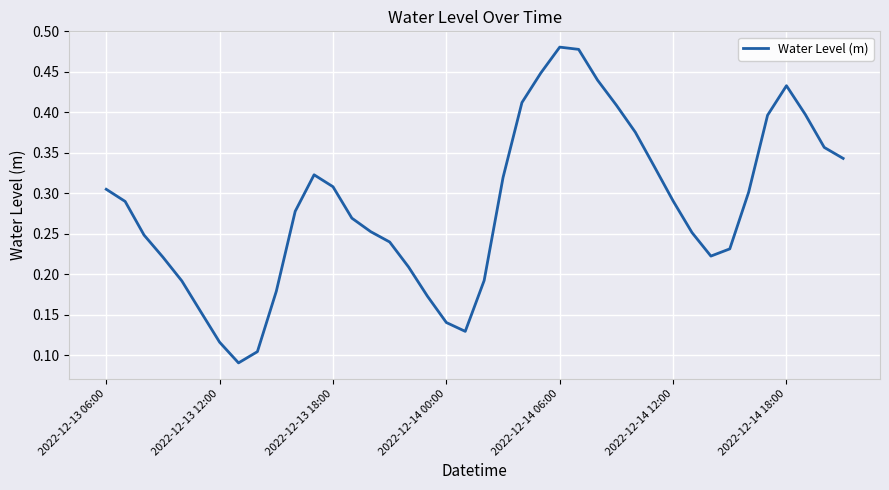

True or false: the data shows 0.4 at 2022-12-13 06:00.

False